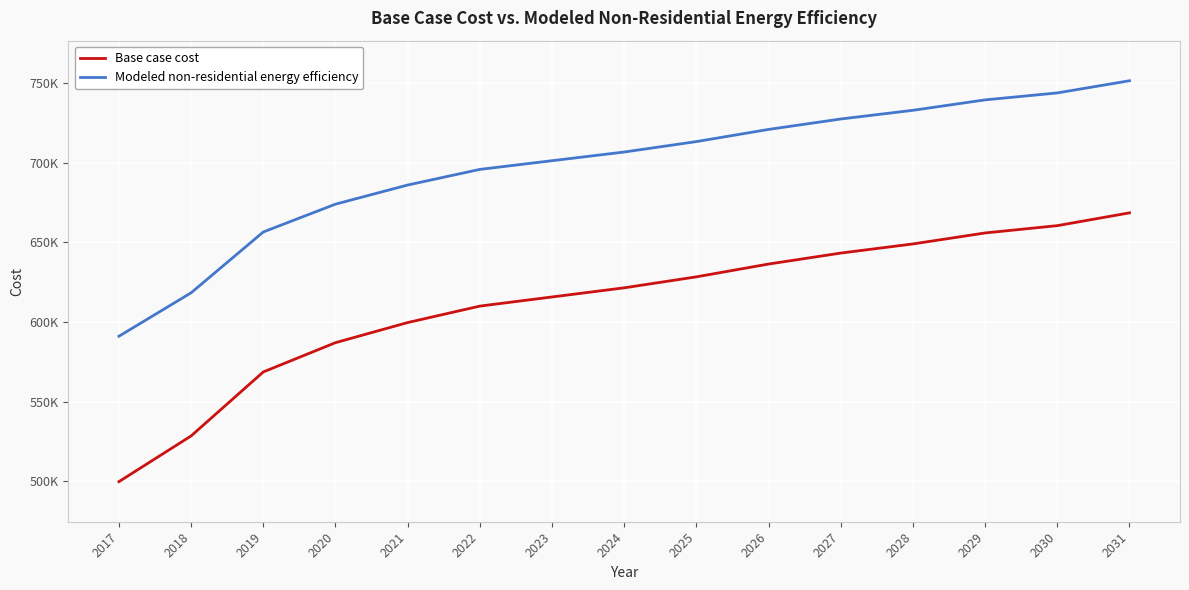

What is the difference between the highest and lowest values at 2029?

83518.5